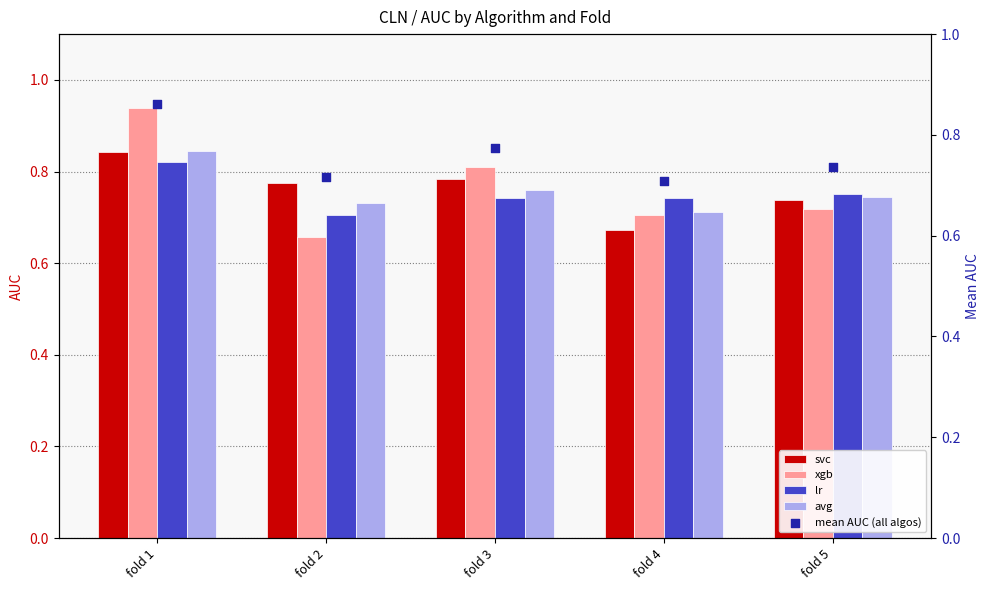

Which series contains the lowest Y value?

xgb